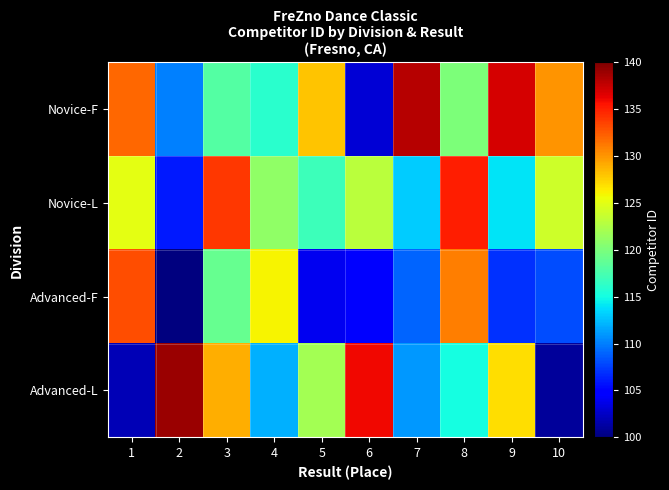

Which category has the lowest value across all series?

2